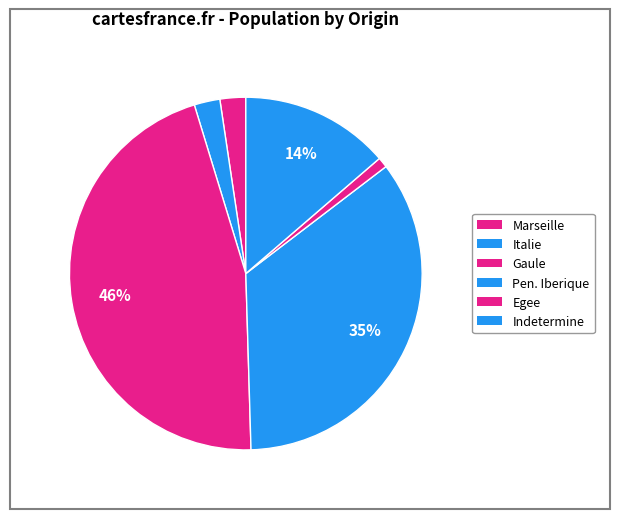

Rank the categories by value from lowest to highest.

Egee, Marseille, Italie, Indetermine, Pen. Iberique, Gaule